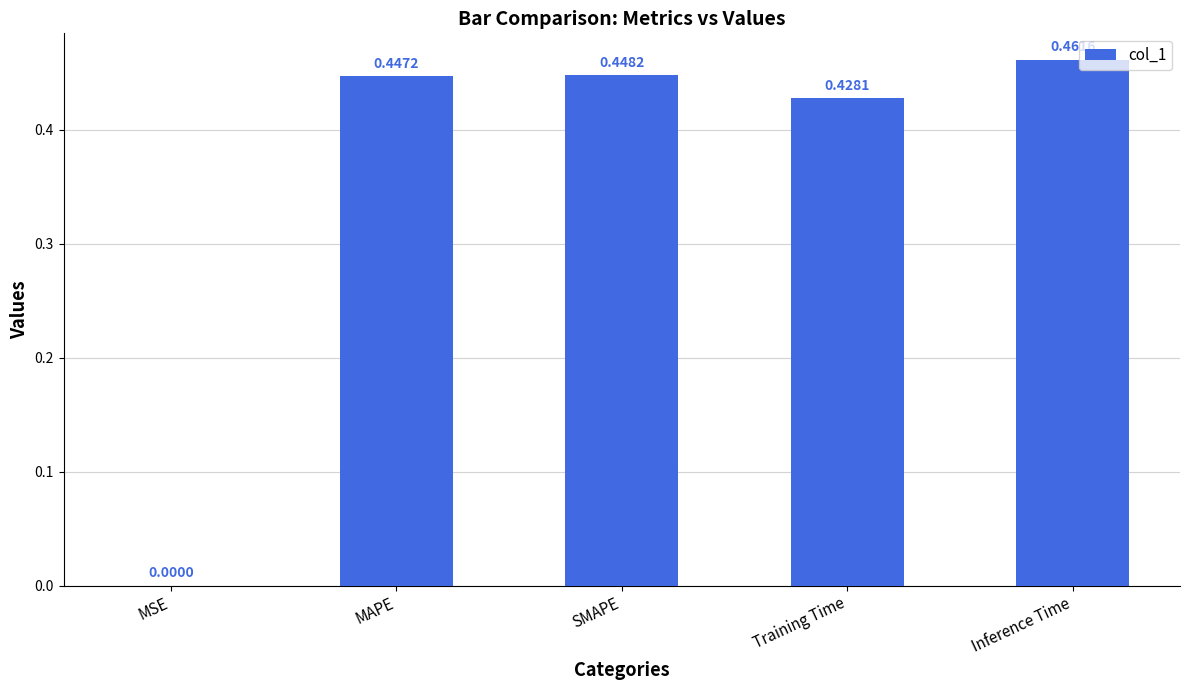

Which label corresponds to the largest value in the chart?

Inference Time